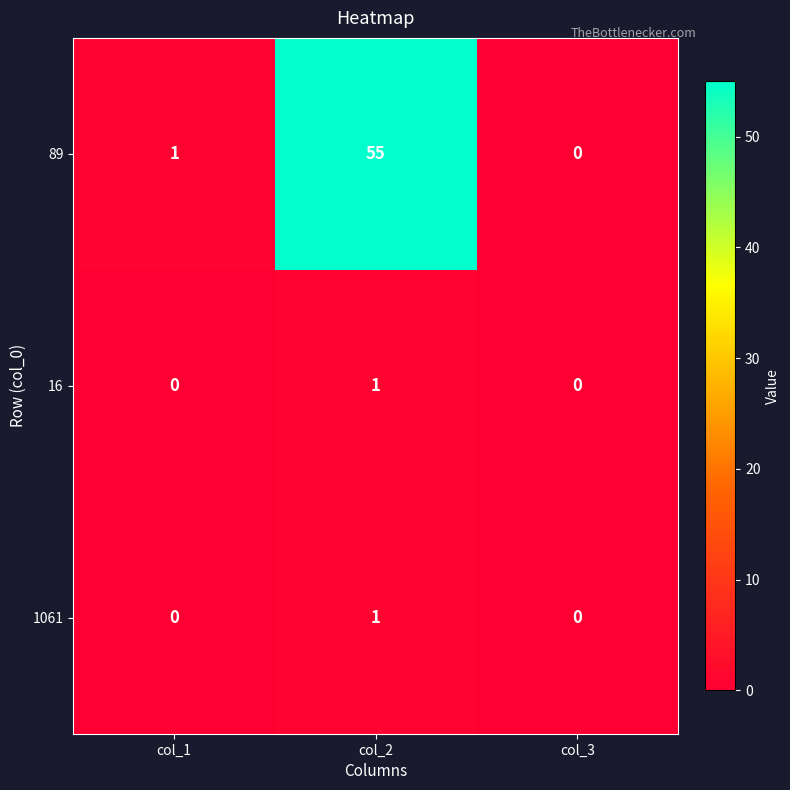

At which category is the sum across all series the highest?

col_2